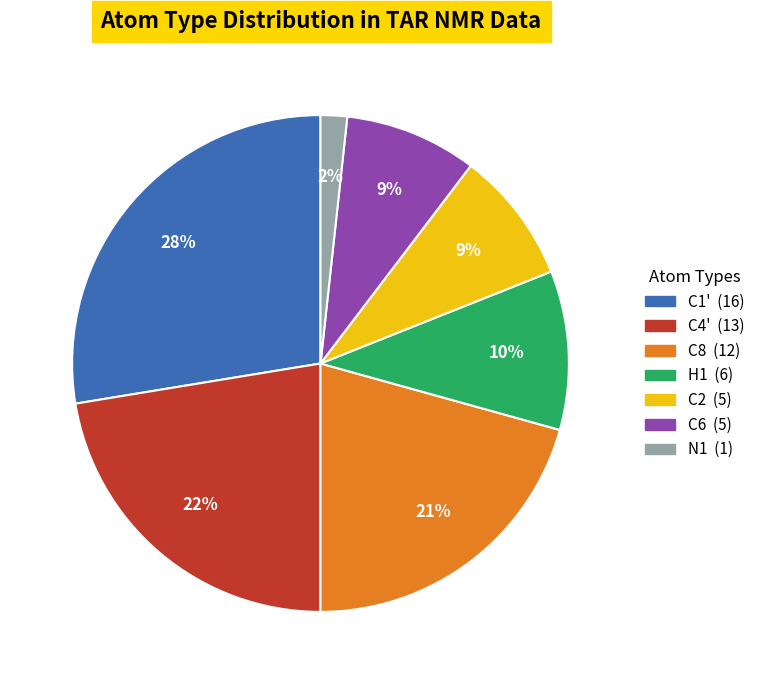

To the nearest percent, what is the difference between the largest and smallest slice percentages?

26%